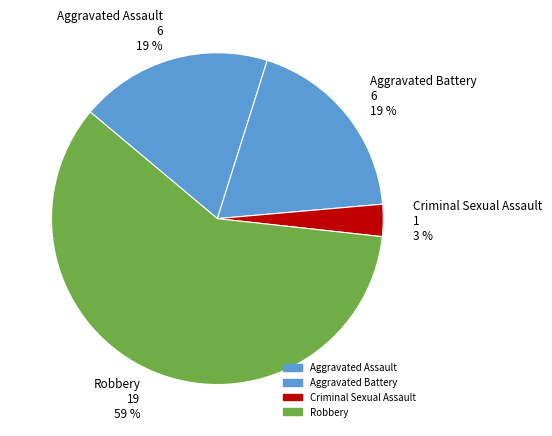

To the nearest percent, what is the average slice percentage?

25%